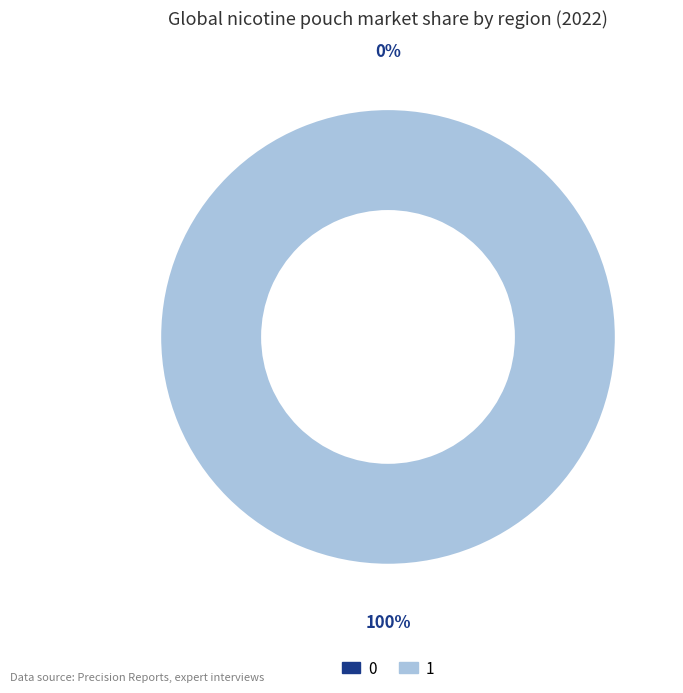

To the nearest percent, what is the difference between the 0 and 1 slice percentages?

100%